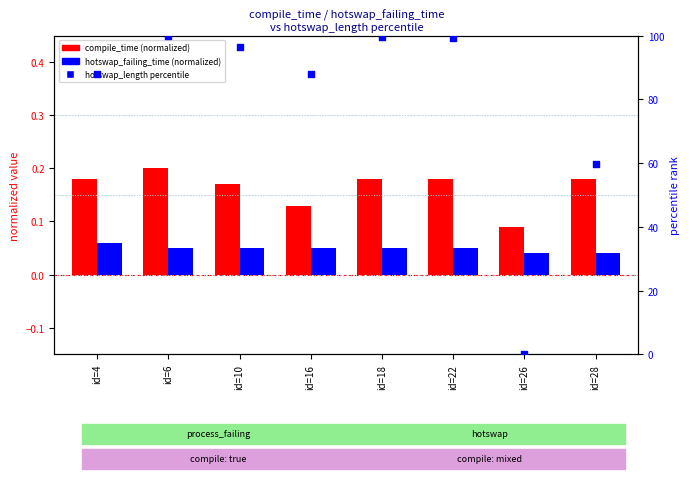

At which category is the sum across all series the highest?

id=6